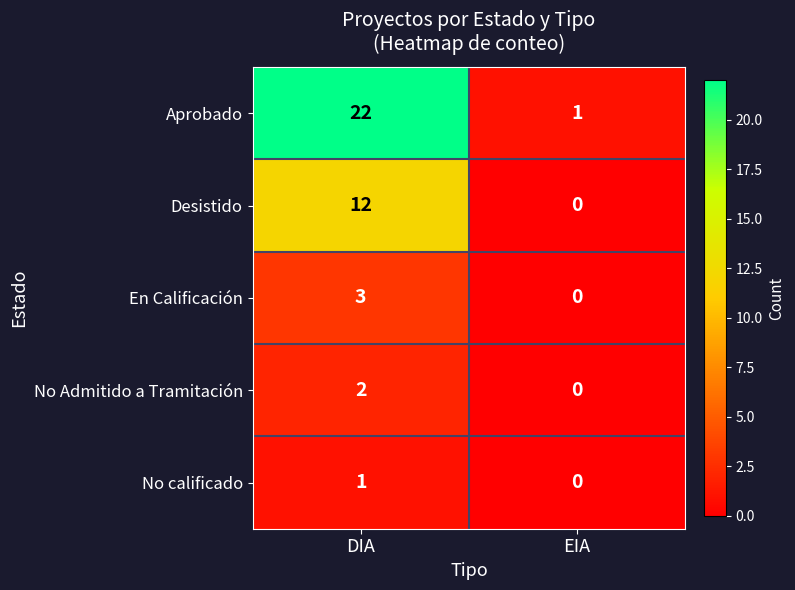

Which category has the lowest value across all series?

EIA